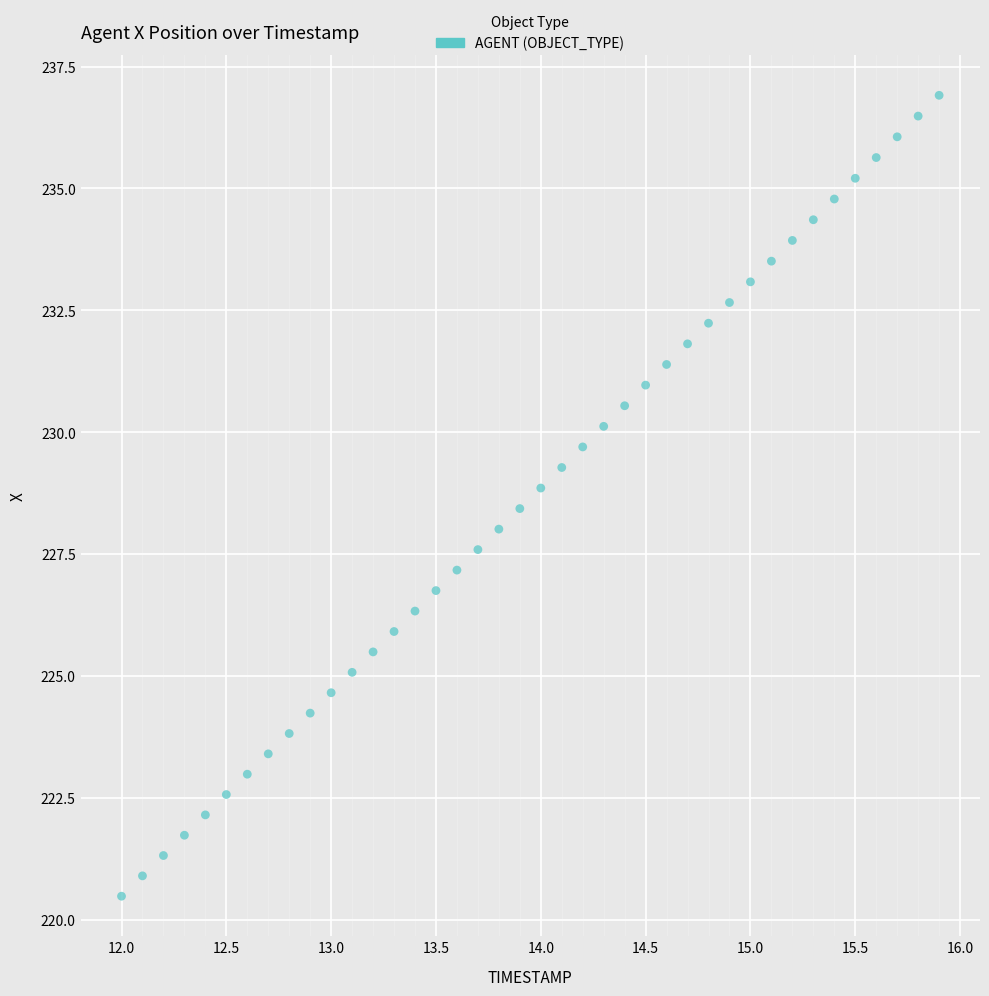

What is the range of X values (max minus min)?

3.9